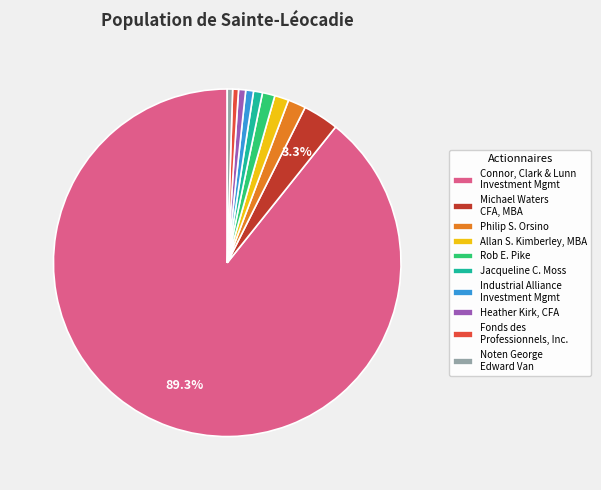

What is the largest slice in the pie chart?

Connor, Clark & Lunn Investment Mgmt